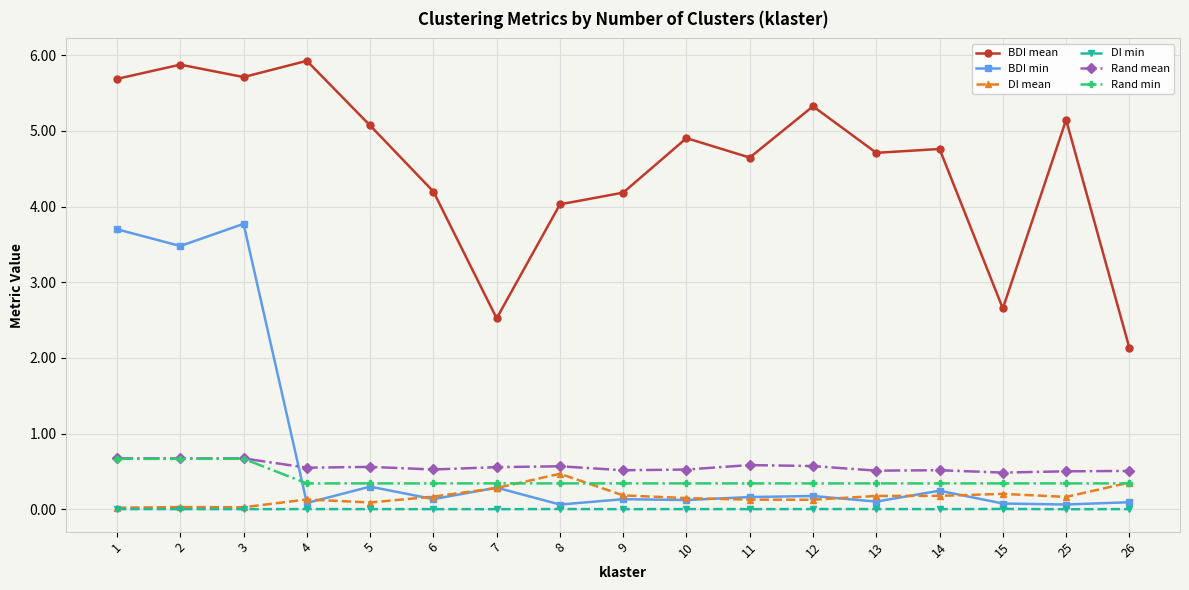

True or false: Rand min and DI min cross at least once.

False